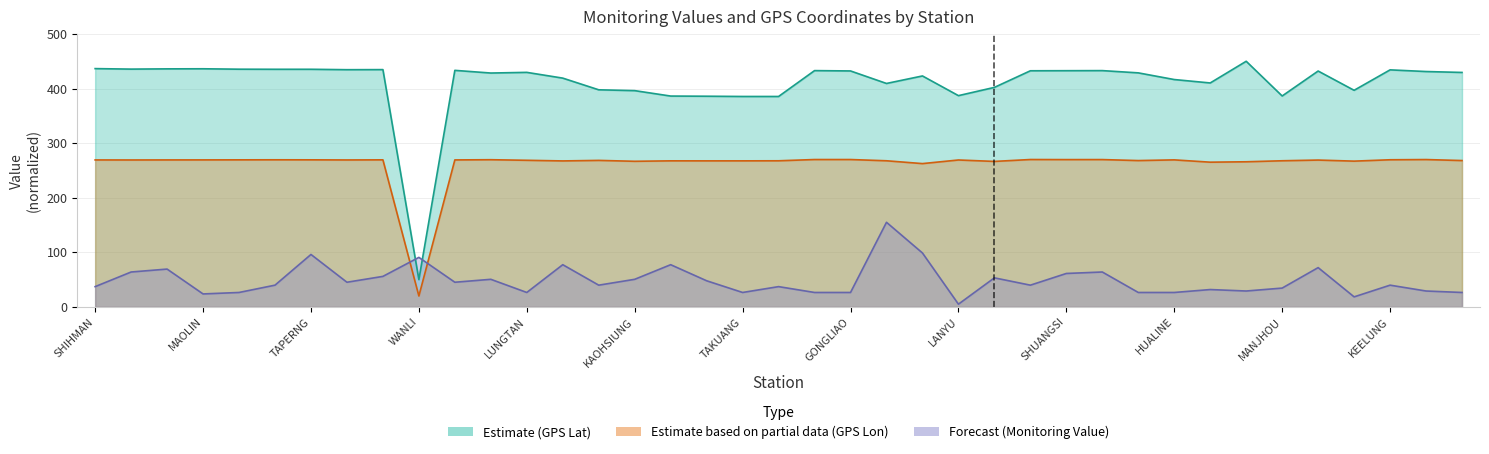

What are all the series names shown in the legend?

Estimate (GPS Lat), Estimate based on partial data (GPS Lon), Forecast (Monitoring Value)